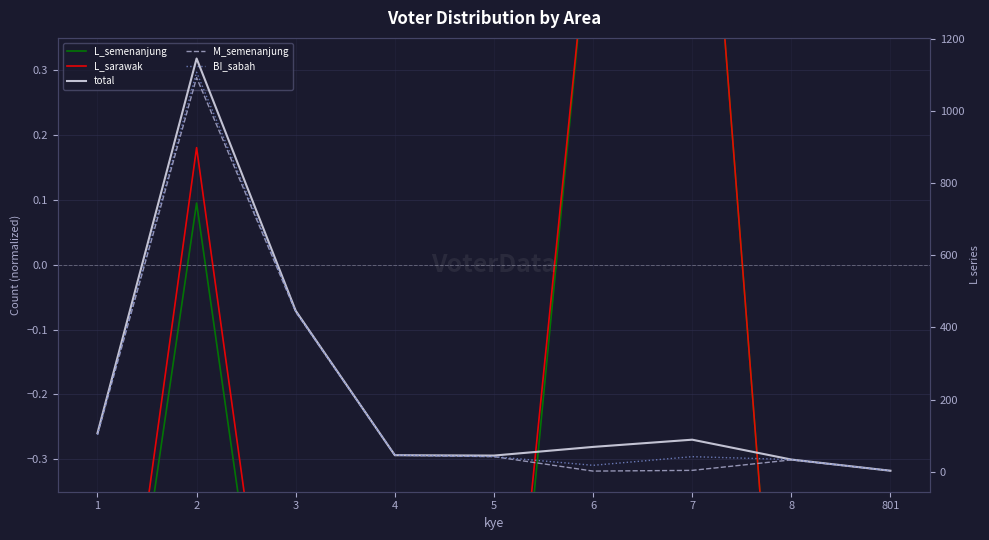

How many data points in L_semenanjung are less than 0?

6